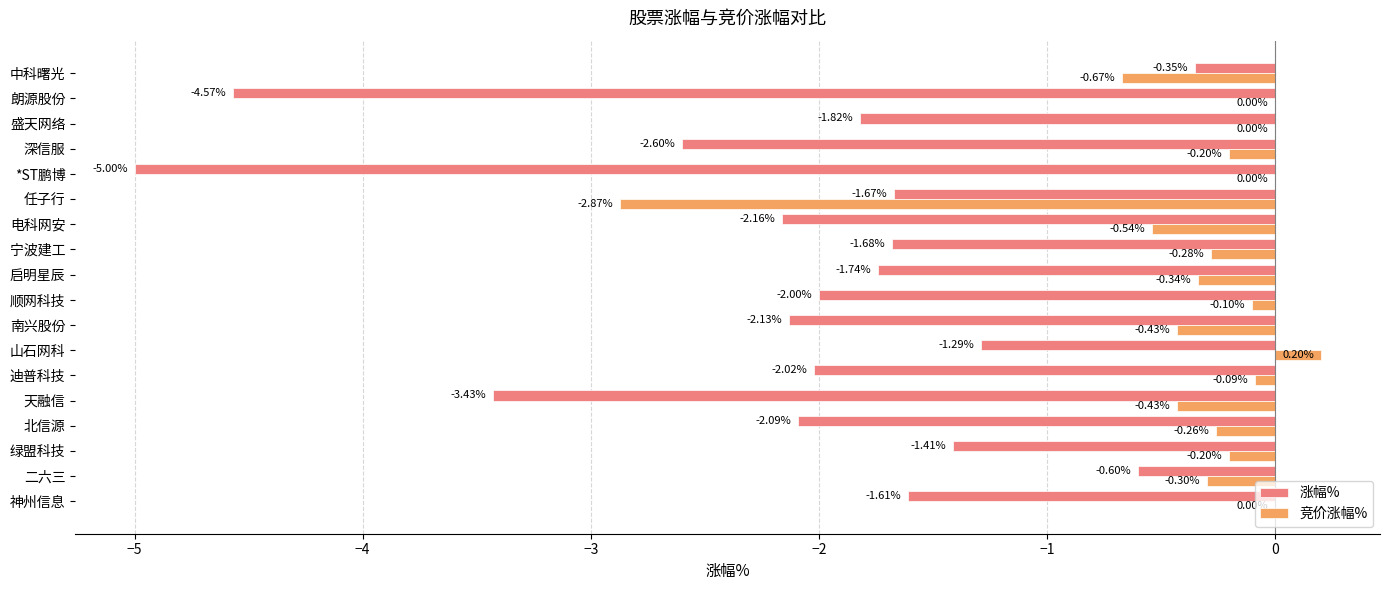

Between 启明星辰 and 电科网安, which series saw the biggest shift?

涨幅%